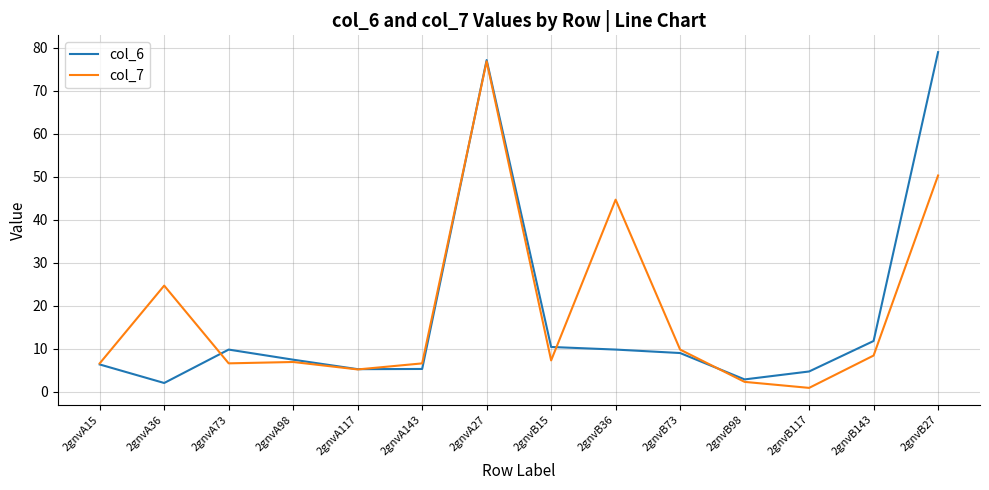

What is the spread (max minus min) of values at 2gnvA98?

0.5